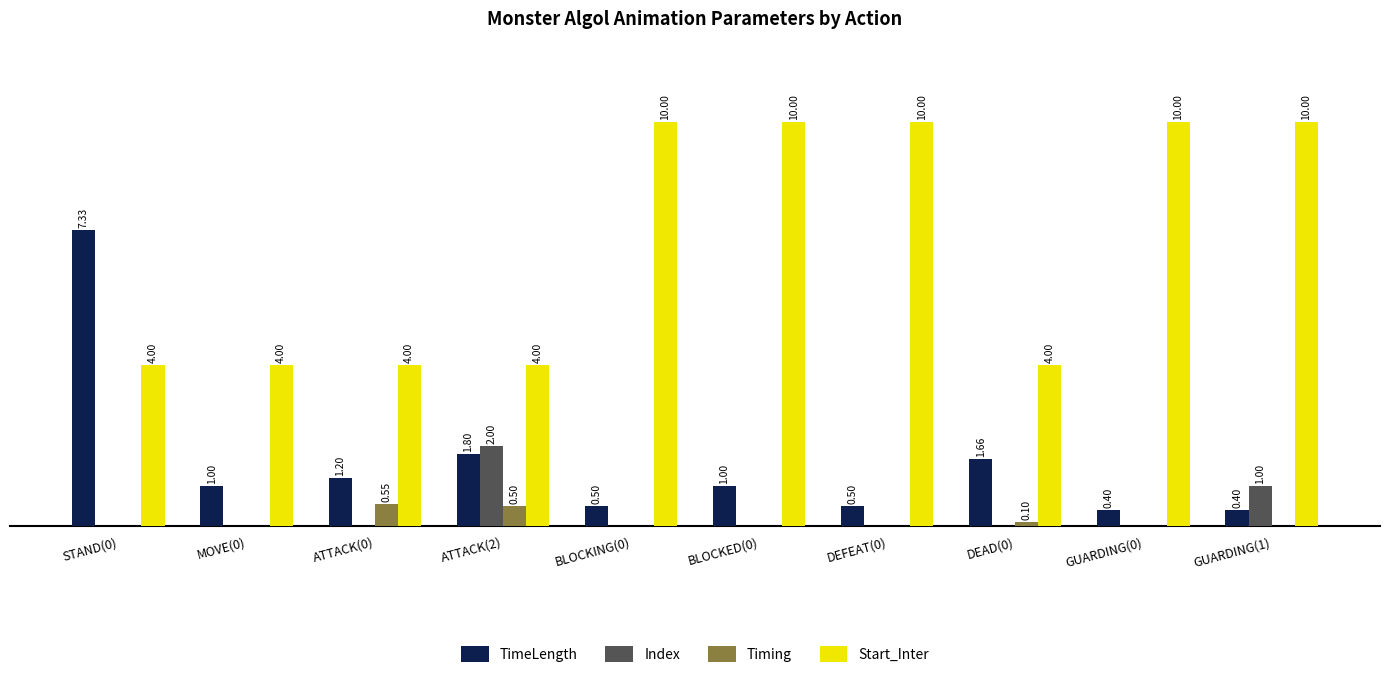

Between MOVE(0) and BLOCKED(0), which series saw the biggest shift?

Start_Inter